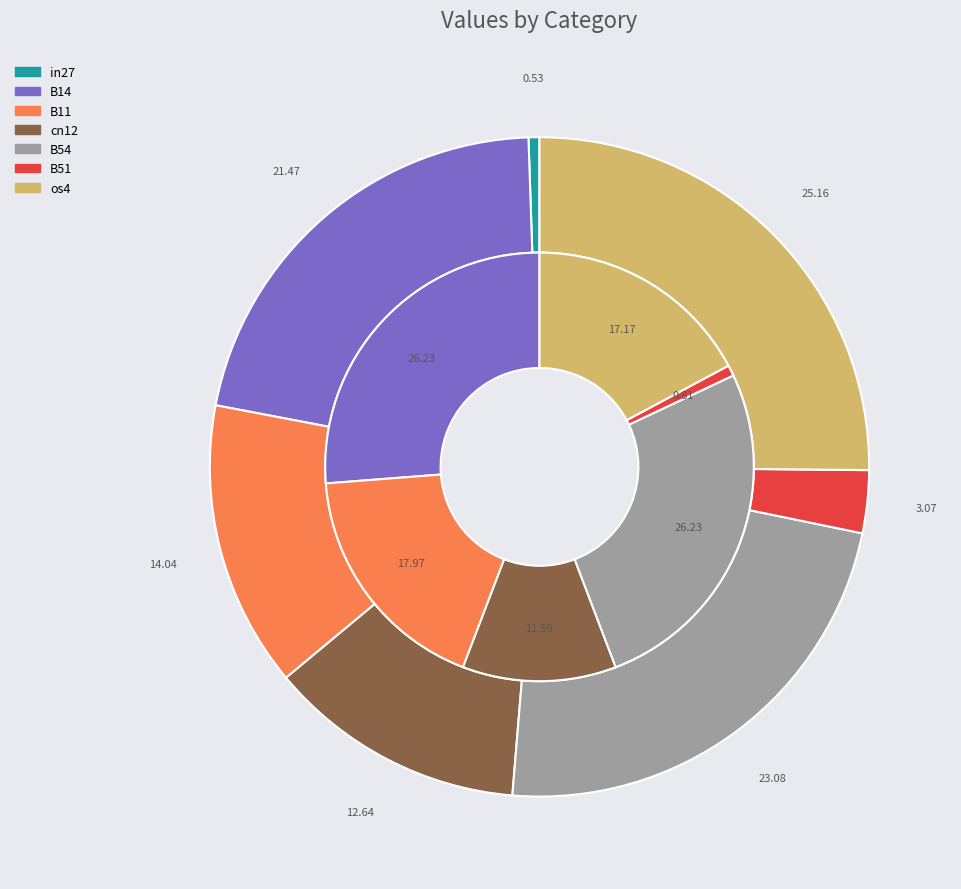

How many segments does this pie chart have?

7